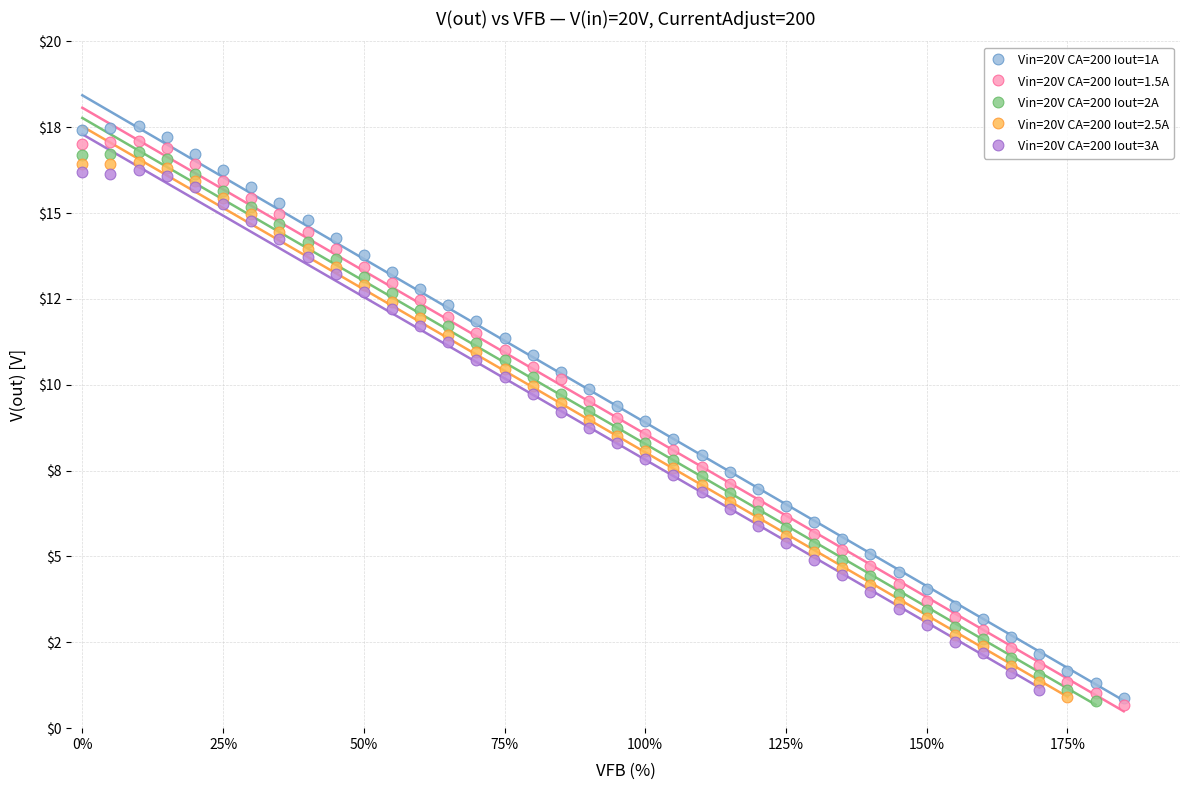

What are all the series names shown in the legend?

Vin=20V CA=200 Iout=1A, Vin=20V CA=200 Iout=1.5A, Vin=20V CA=200 Iout=2A, Vin=20V CA=200 Iout=2.5A, Vin=20V CA=200 Iout=3A